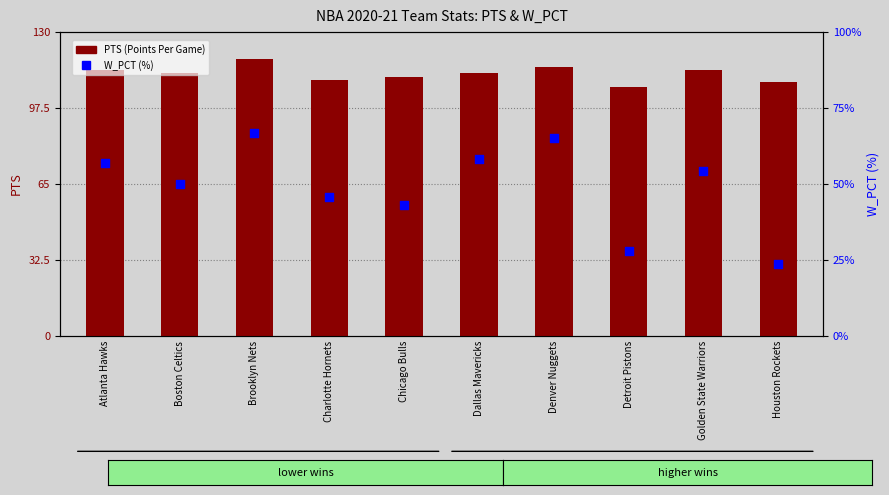

At which category is the sum across all series the highest?

Brooklyn Nets